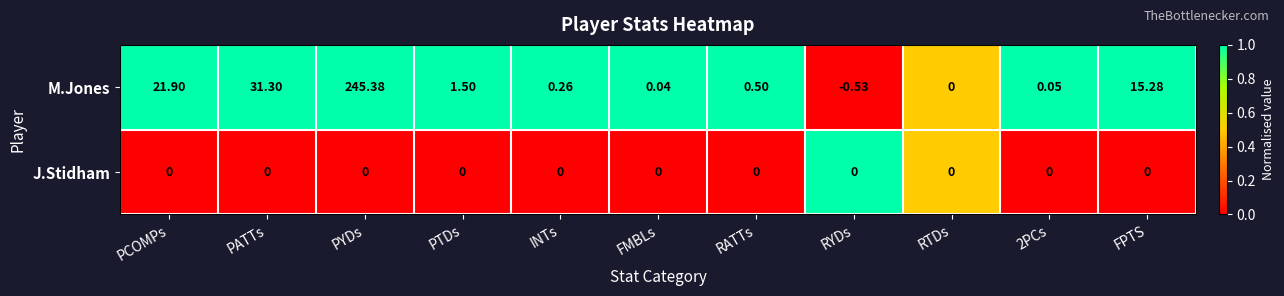

At which label does M.Jones first exceed 0?

PCOMPs